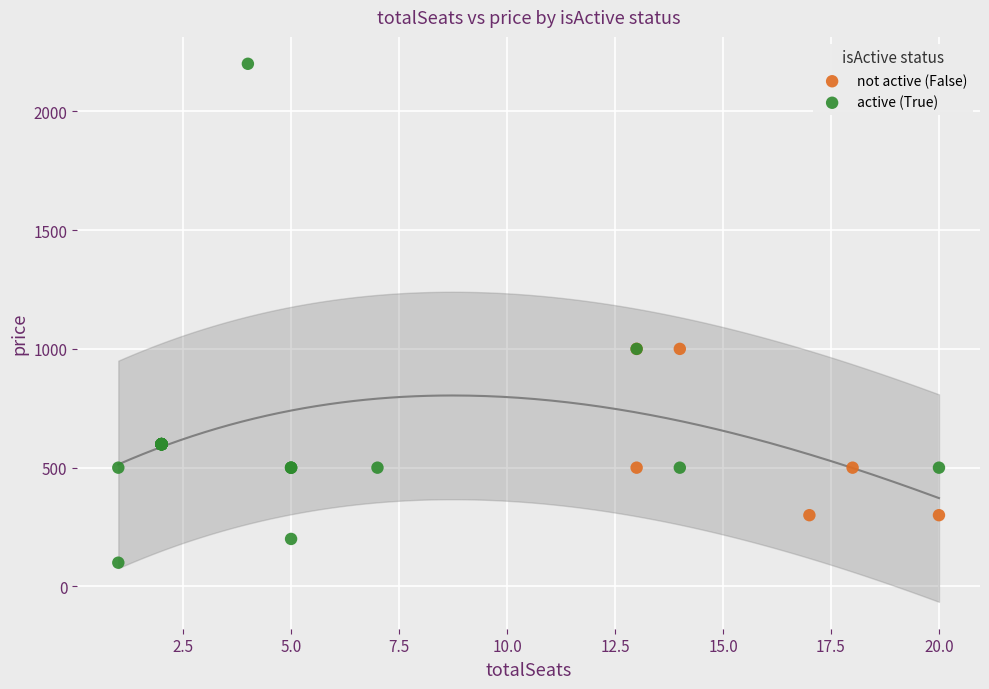

Which series reaches the maximum Y coordinate?

active (True)